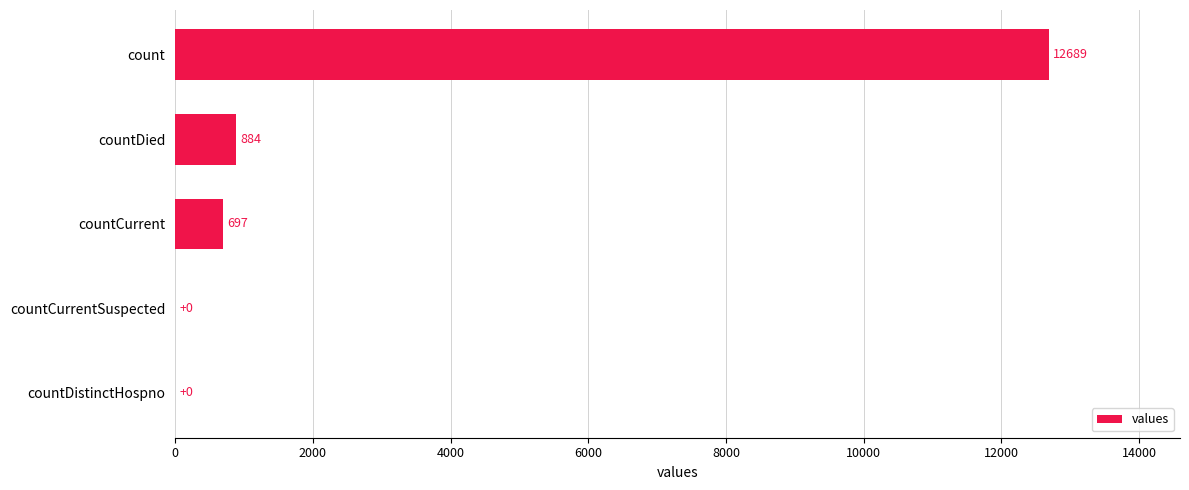

At which label is the value closest to 6344?

countDied